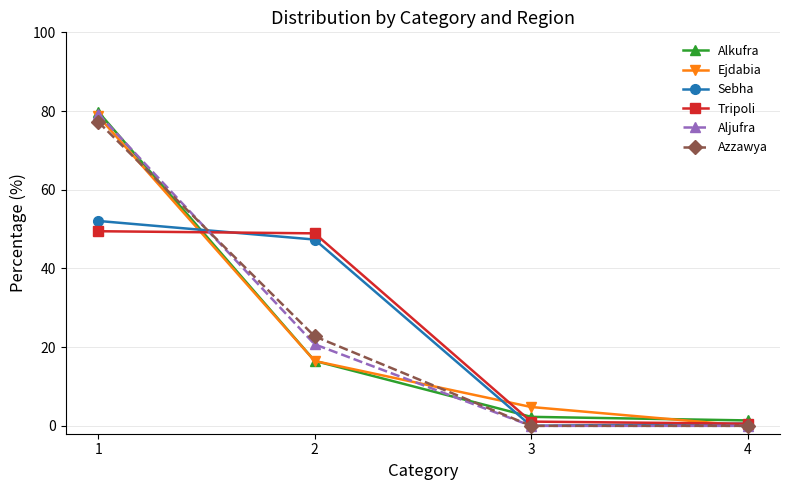

Is the value of Azzawya at 1 greater than the value of Alkufra at 2?

Yes